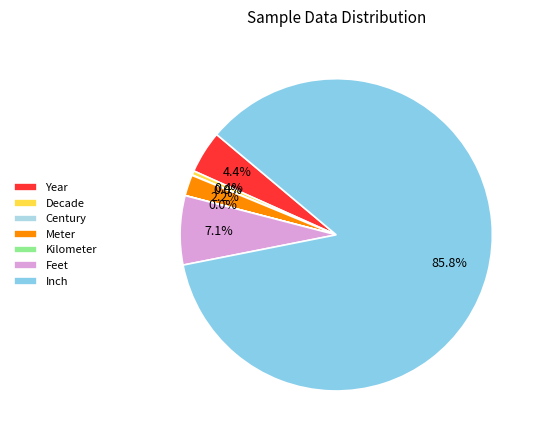

True or false: Feet accounts for 7% of the total.

True